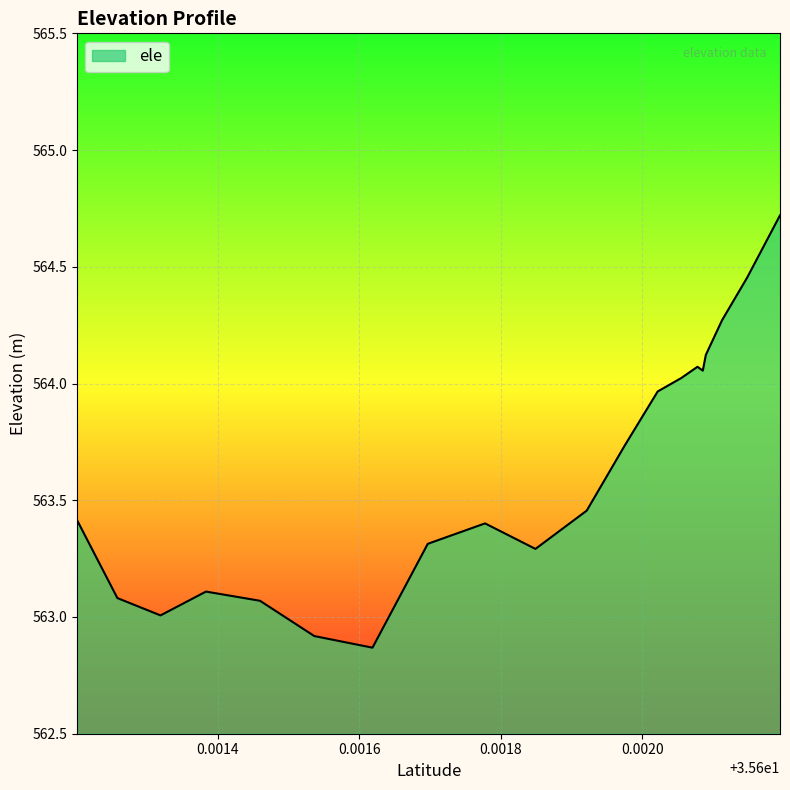

What is the difference between the maximum and minimum values?

1.9